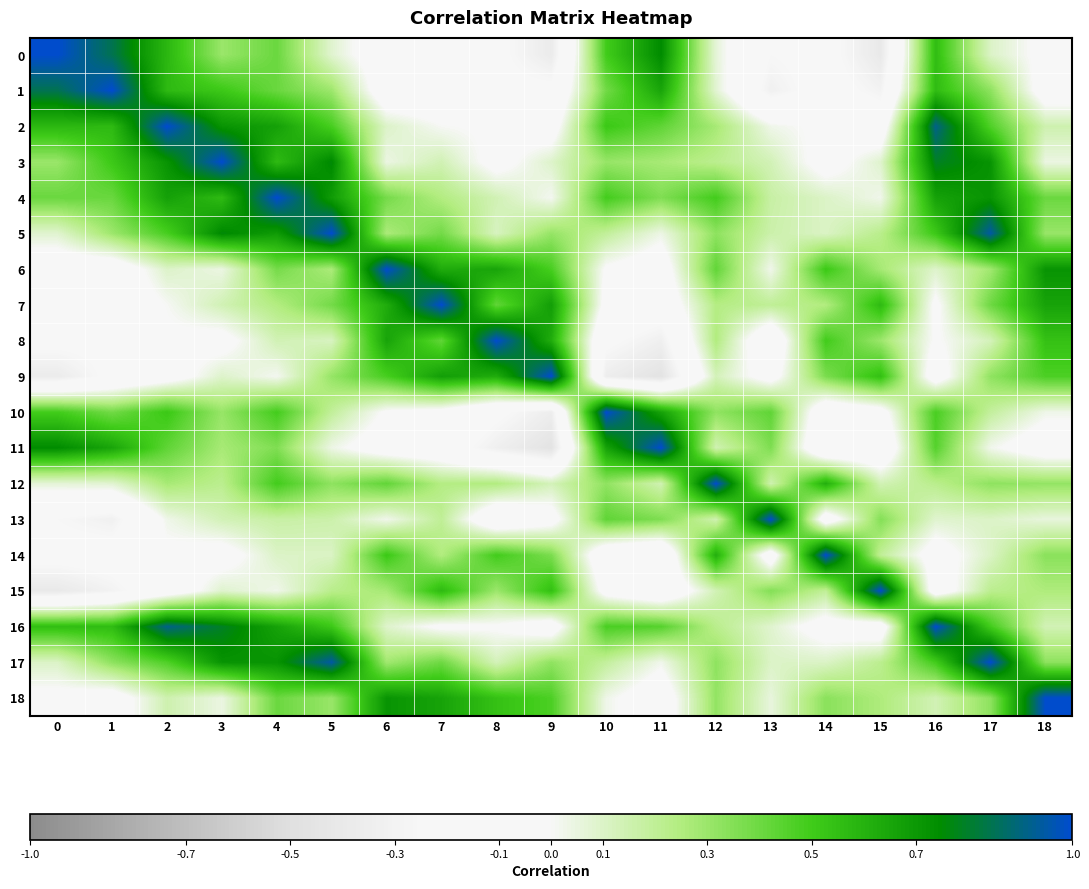

Reading left to right, list all the values displayed in this chart.

0: 0=1.0	1=0.8	2=0.6	3=0.3	4=0.4	5=0.1	6=-0.1	7=-0.2	8=-0.2	9=-0.4	10=0.5	11=0.7	12=0.1	13=-0.2	14=-0.2	15=-0.4	16=0.6	17=0.1	18=-0.0
1: 0=0.8	1=1.0	2=0.6	3=0.5	4=0.4	5=0.3	6=-0.1	7=-0.1	8=-0.2	9=-0.2	10=0.4	11=0.6	12=0.1	13=-0.3	14=-0.2	15=-0.3	16=0.6	17=0.3	18=-0.1
2: 0=0.6	1=0.6	2=1.0	3=0.7	4=0.7	5=0.5	6=0.1	7=0.0	8=-0.0	9=-0.1	10=0.5	11=0.4	12=0.3	13=0.0	14=-0.0	15=-0.1	16=0.9	17=0.5	18=0.1
3: 0=0.3	1=0.5	2=0.7	3=1.0	4=0.6	5=0.8	6=0.0	7=0.1	8=-0.1	9=0.1	10=0.3	11=0.3	12=0.2	13=0.1	14=-0.1	15=0.1	16=0.8	17=0.7	18=0.0
4: 0=0.4	1=0.4	2=0.7	3=0.6	4=1.0	5=0.7	6=0.4	7=0.2	8=0.1	9=0.0	10=0.5	11=0.4	12=0.5	13=0.2	14=0.1	15=0.0	16=0.7	17=0.7	18=0.4
5: 0=0.1	1=0.3	2=0.5	3=0.8	4=0.7	5=1.0	6=0.3	7=0.4	8=0.1	9=0.3	10=0.2	11=0.0	12=0.3	13=0.2	14=0.1	15=0.2	16=0.5	17=0.9	18=0.3
6: 0=-0.1	1=-0.1	2=0.1	3=0.0	4=0.4	5=0.3	6=1.0	7=0.6	8=0.7	9=0.5	10=-0.0	11=-0.1	12=0.4	13=0.0	14=0.5	15=0.3	16=0.1	17=0.3	18=0.7
7: 0=-0.2	1=-0.1	2=0.0	3=0.1	4=0.2	5=0.4	6=0.6	7=1.0	8=0.4	9=0.7	10=-0.1	11=-0.1	12=0.2	13=0.2	14=0.2	15=0.6	16=-0.0	17=0.4	18=0.7
8: 0=-0.2	1=-0.2	2=-0.0	3=-0.1	4=0.1	5=0.1	6=0.7	7=0.4	8=1.0	9=0.6	10=-0.2	11=-0.3	12=0.2	13=-0.2	14=0.5	15=0.3	16=-0.0	17=0.1	18=0.5
9: 0=-0.4	1=-0.2	2=-0.1	3=0.1	4=0.0	5=0.3	6=0.5	7=0.7	8=0.6	9=1.0	10=-0.4	11=-0.5	12=0.1	13=-0.1	14=0.4	15=0.5	16=-0.1	17=0.3	18=0.5
10: 0=0.5	1=0.4	2=0.5	3=0.3	4=0.5	5=0.2	6=-0.0	7=-0.1	8=-0.2	9=-0.4	10=1.0	11=0.7	12=0.3	13=0.4	14=-0.2	15=-0.1	16=0.5	17=0.2	18=0.0
11: 0=0.7	1=0.6	2=0.4	3=0.3	4=0.4	5=0.0	6=-0.1	7=-0.1	8=-0.3	9=-0.5	10=0.7	11=1.0	12=0.1	13=0.4	14=-0.2	15=-0.2	16=0.5	17=0.0	18=-0.1
12: 0=0.1	1=0.1	2=0.3	3=0.2	4=0.5	5=0.3	6=0.4	7=0.2	8=0.2	9=0.1	10=0.3	11=0.1	12=1.0	13=0.1	14=0.6	15=0.1	16=0.2	17=0.3	18=0.3
13: 0=-0.2	1=-0.3	2=0.0	3=0.1	4=0.2	5=0.2	6=0.0	7=0.2	8=-0.2	9=-0.1	10=0.4	11=0.4	12=0.1	13=1.0	14=-0.1	15=0.4	16=0.1	17=0.1	18=0.1
14: 0=-0.2	1=-0.2	2=-0.0	3=-0.1	4=0.1	5=0.1	6=0.5	7=0.2	8=0.5	9=0.4	10=-0.2	11=-0.2	12=0.6	13=-0.1	14=1.0	15=0.2	16=-0.1	17=0.1	18=0.3
15: 0=-0.4	1=-0.3	2=-0.1	3=0.1	4=0.0	5=0.2	6=0.3	7=0.6	8=0.3	9=0.5	10=-0.1	11=-0.2	12=0.1	13=0.4	14=0.2	15=1.0	16=-0.1	17=0.2	18=0.3
16: 0=0.6	1=0.6	2=0.9	3=0.8	4=0.7	5=0.5	6=0.1	7=-0.0	8=-0.0	9=-0.1	10=0.5	11=0.5	12=0.2	13=0.1	14=-0.1	15=-0.1	16=1.0	17=0.5	18=0.1
17: 0=0.1	1=0.3	2=0.5	3=0.7	4=0.7	5=0.9	6=0.3	7=0.4	8=0.1	9=0.3	10=0.2	11=0.0	12=0.3	13=0.1	14=0.1	15=0.2	16=0.5	17=1.0	18=0.3
18: 0=-0.0	1=-0.1	2=0.1	3=0.0	4=0.4	5=0.3	6=0.7	7=0.7	8=0.5	9=0.5	10=0.0	11=-0.1	12=0.3	13=0.1	14=0.3	15=0.3	16=0.1	17=0.3	18=1.0